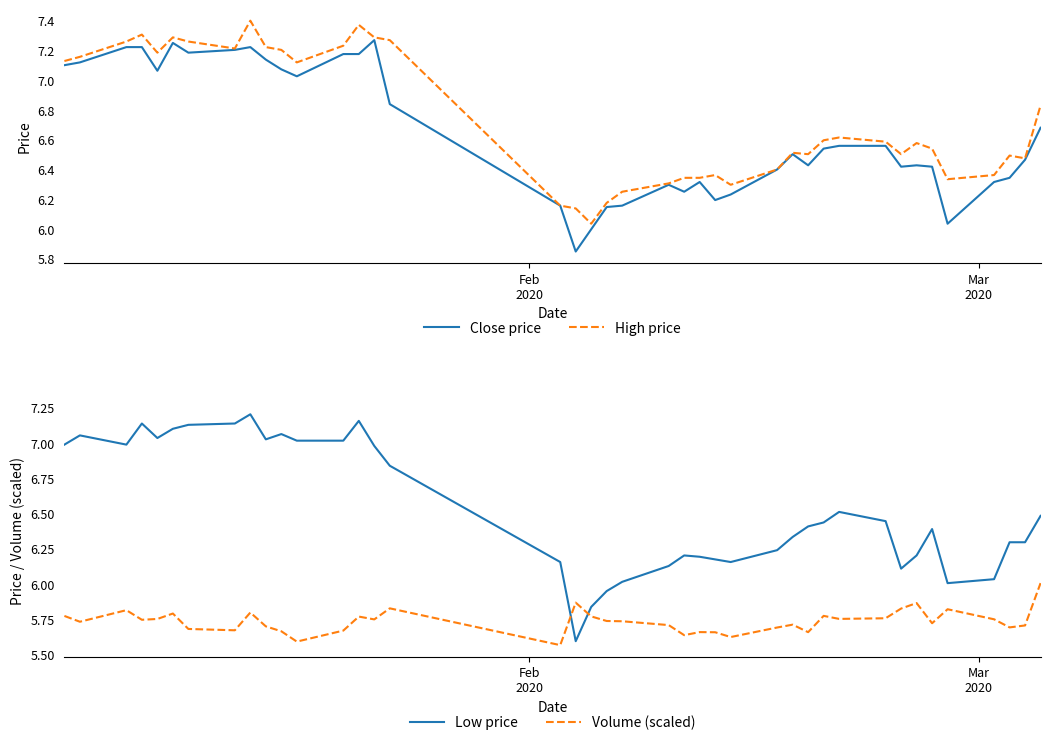

True or false: Low price and Close price intersect in this chart.

False